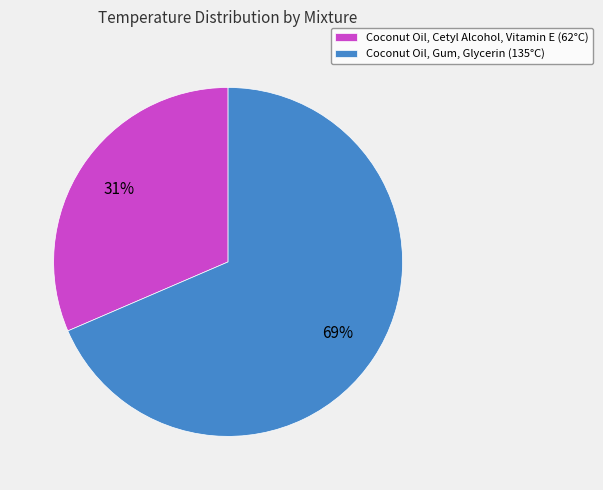

Do Coconut Oil, Gum, Glycerin (135°C) and Coconut Oil, Cetyl Alcohol, Vitamin E (62°C) together represent more than half of the pie?

Yes